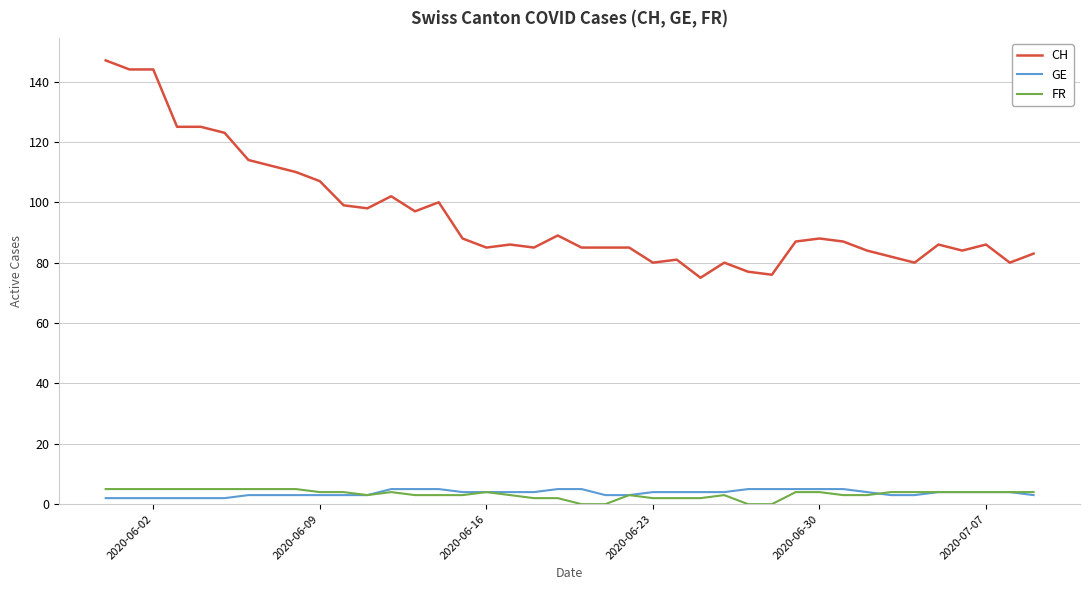

Which series has the largest total across all categories?

CH